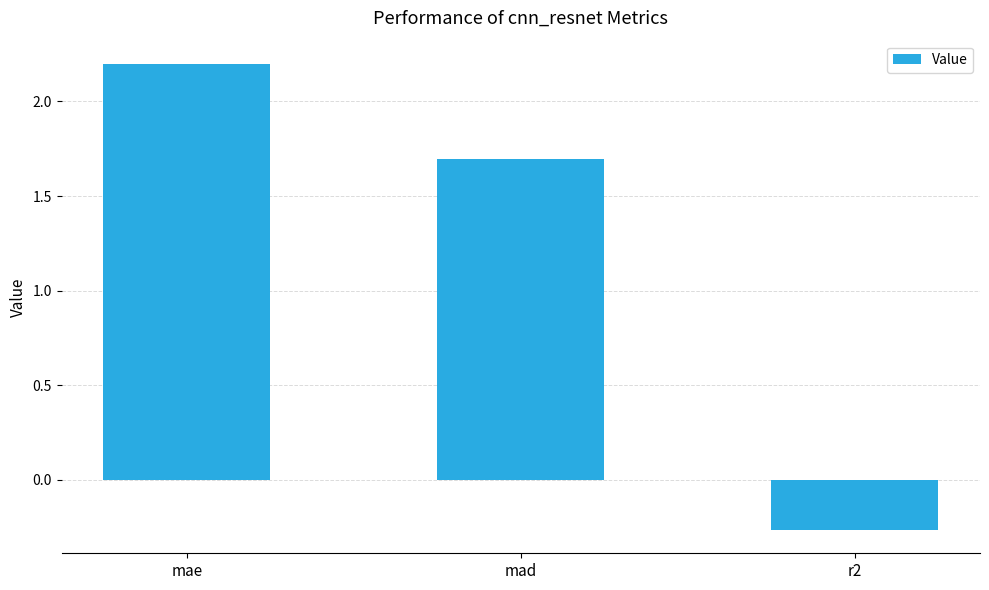

How many positive values are there?

2